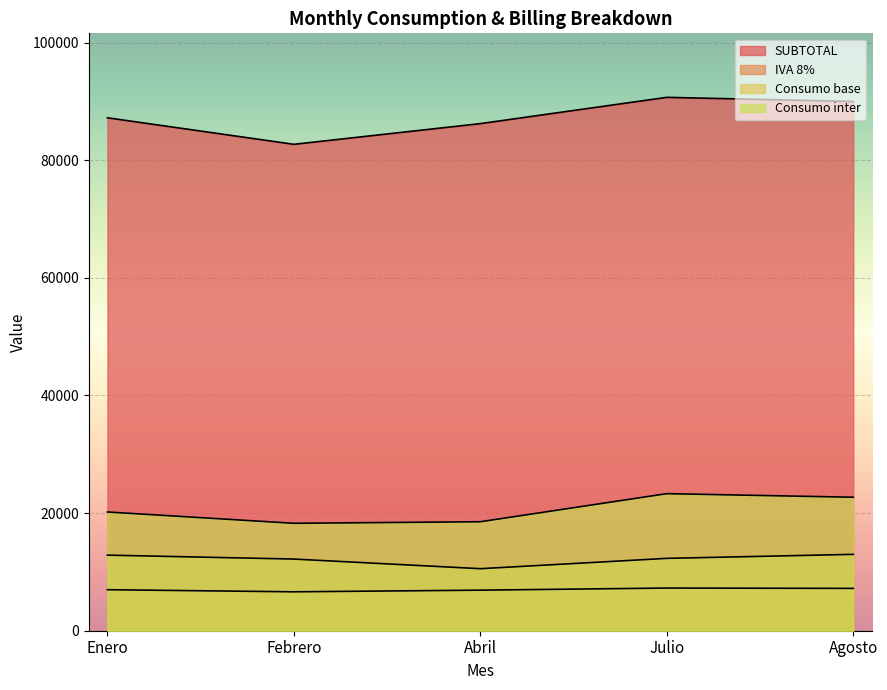

Is it true that Consumo base equals 12185.0 at Febrero?

True